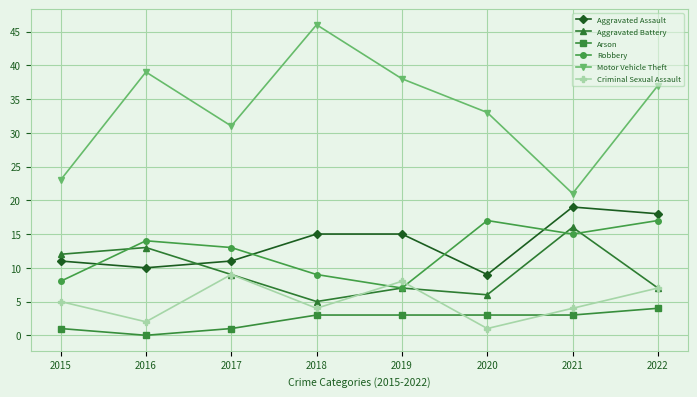

What is the sum of all Aggravated Assault values?

108